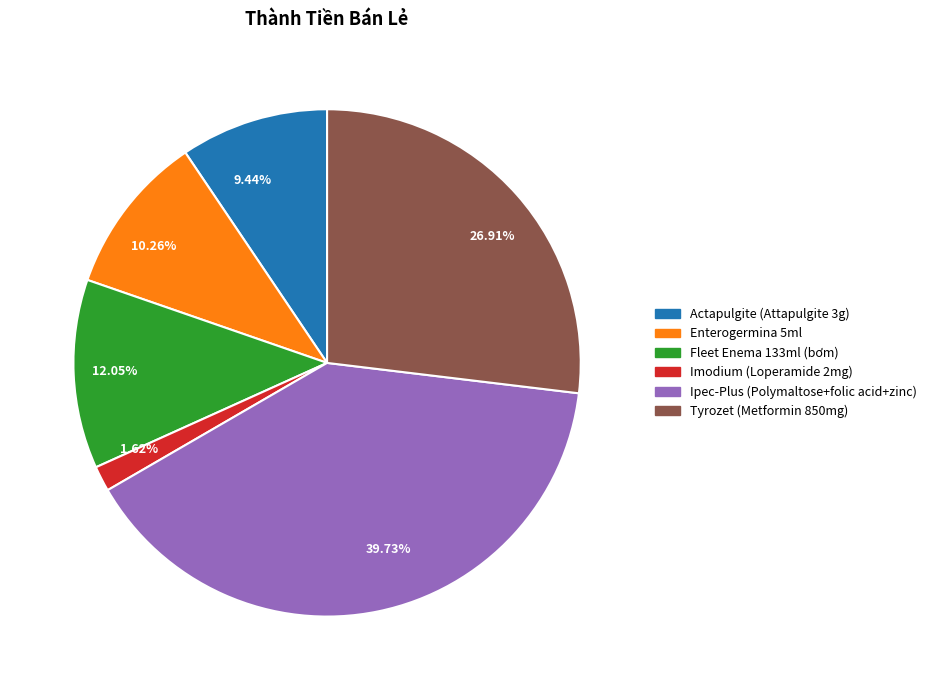

How many slices are in this pie chart?

6